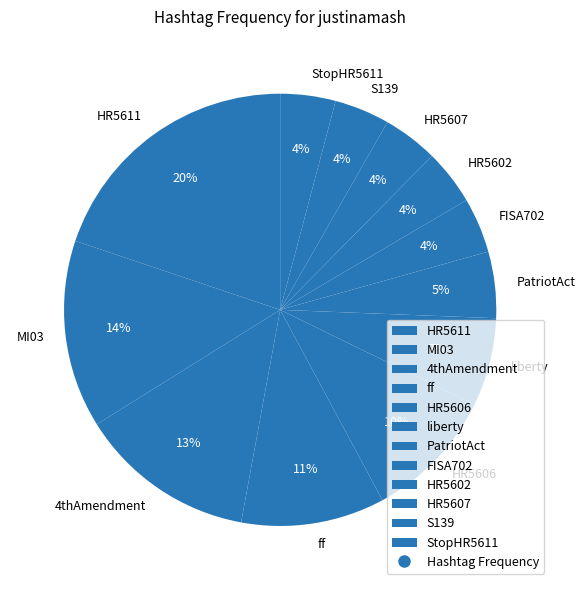

Is it true that S139 is 4% of the pie?

True